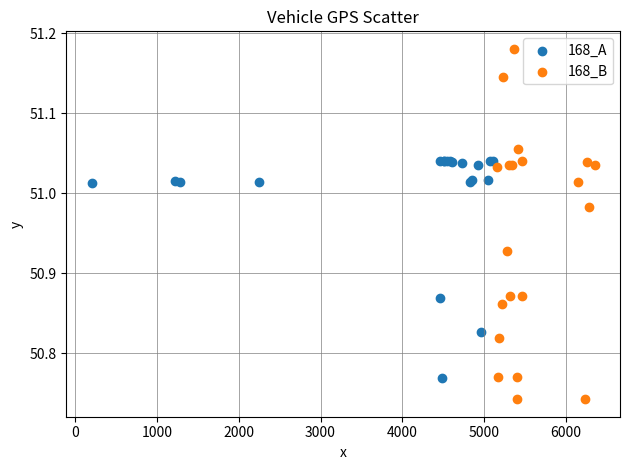

Which series reaches the minimum Y coordinate?

168_B